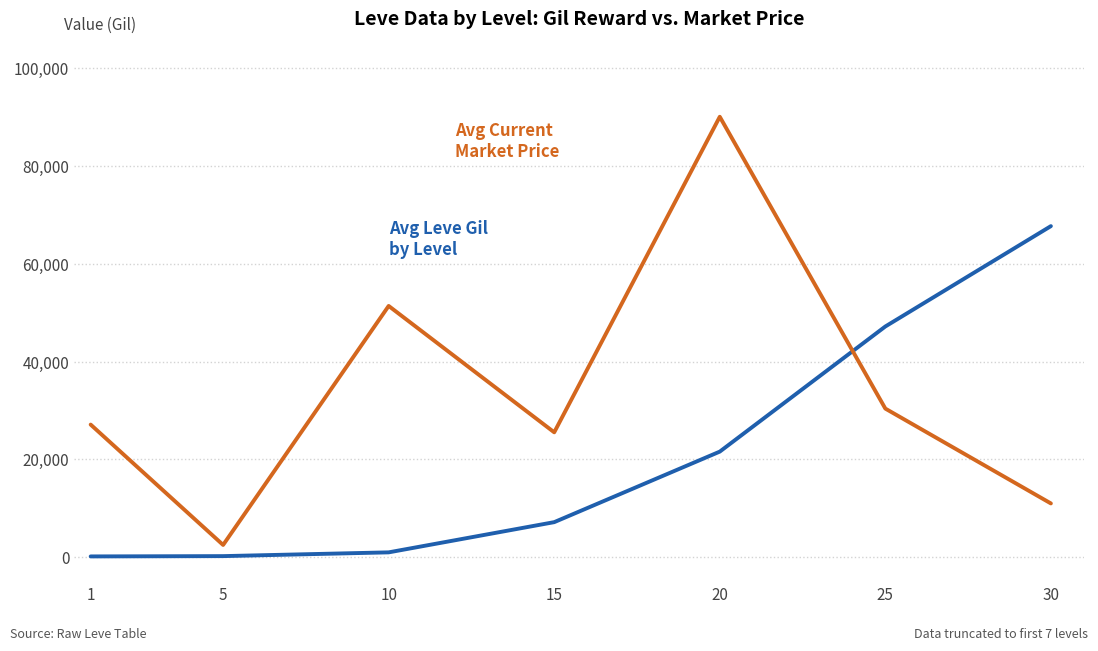

What is the difference between the highest and lowest values at 30?

56730.5